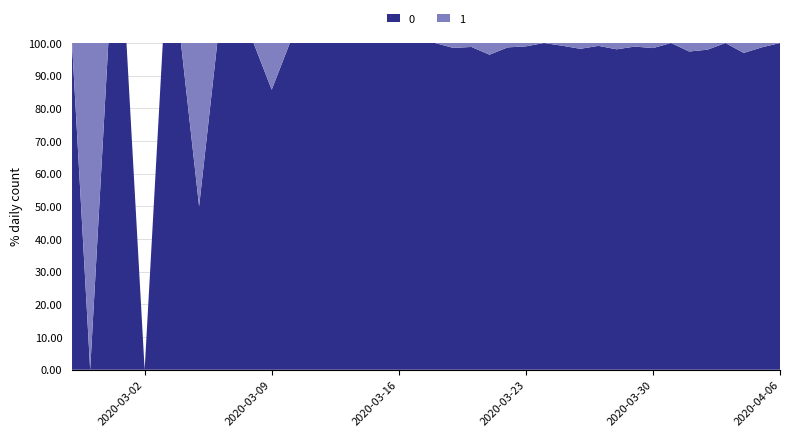

Reading left to right, list all the values displayed in this chart.

0: 1	0	1	2	0	2	3	1	4	3	5	6	10	9	23	13	21	28	33	35	56	66	82	81	74	97	111	120	111	114	102	91	127	111	75	96	77	64	75	61
1: 0	1	0	0	0	0	0	1	0	0	0	1	0	0	0	0	0	0	0	0	0	1	1	3	1	1	0	1	2	1	2	1	2	0	2	2	0	2	1	0